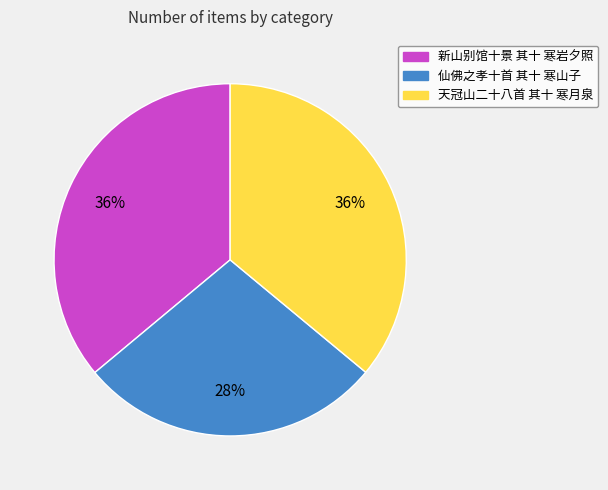

Does 天冠山二十八首 其十 寒月泉 account for over 50% of the chart?

No